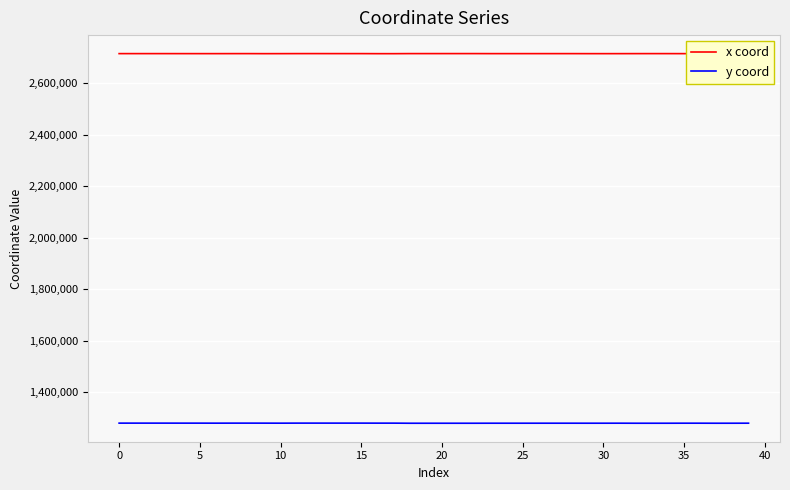

Which series has the largest total across all categories?

x coord